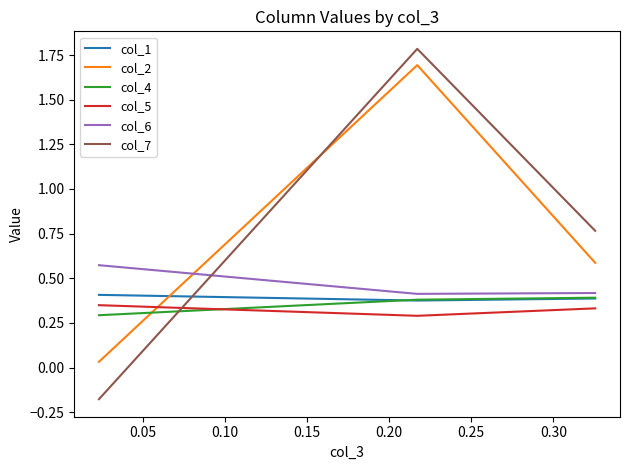

Which series has the widest spread of values?

col_7